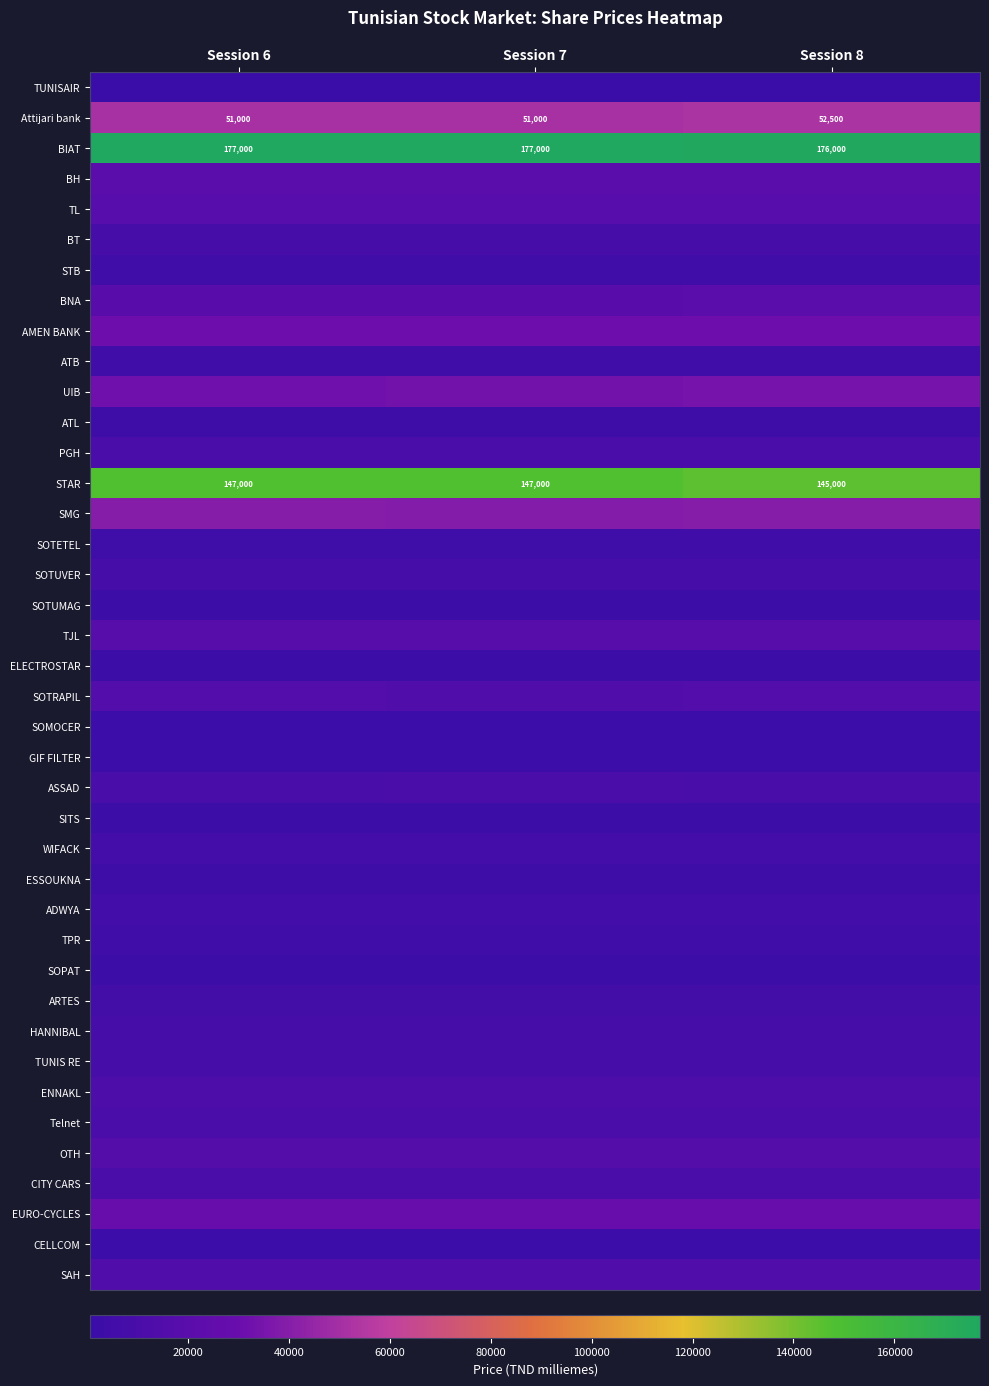

What is the lowest value of the STAR series?

145000